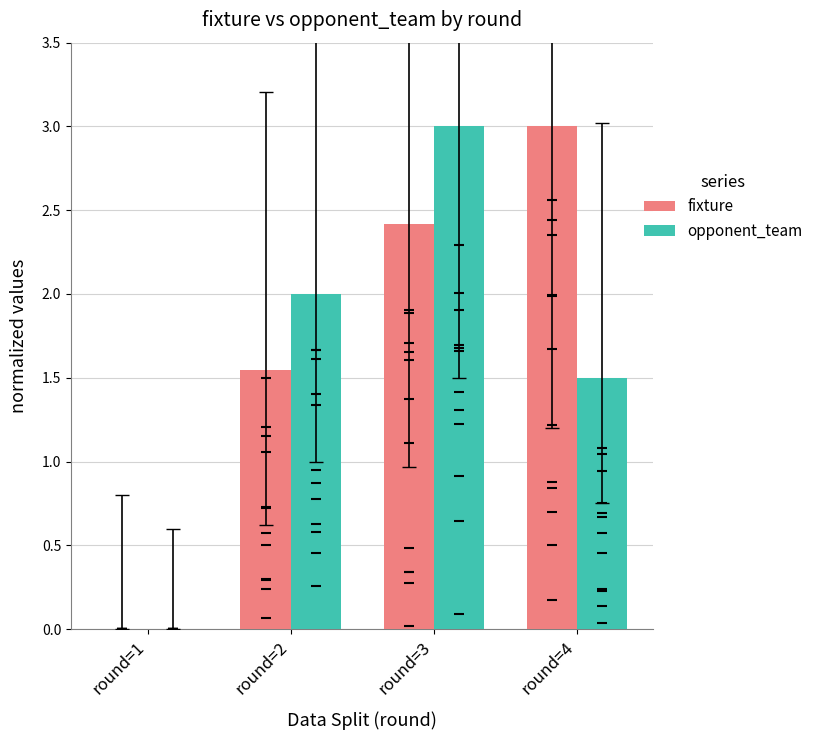

Which series contains the highest Y value?

fixture